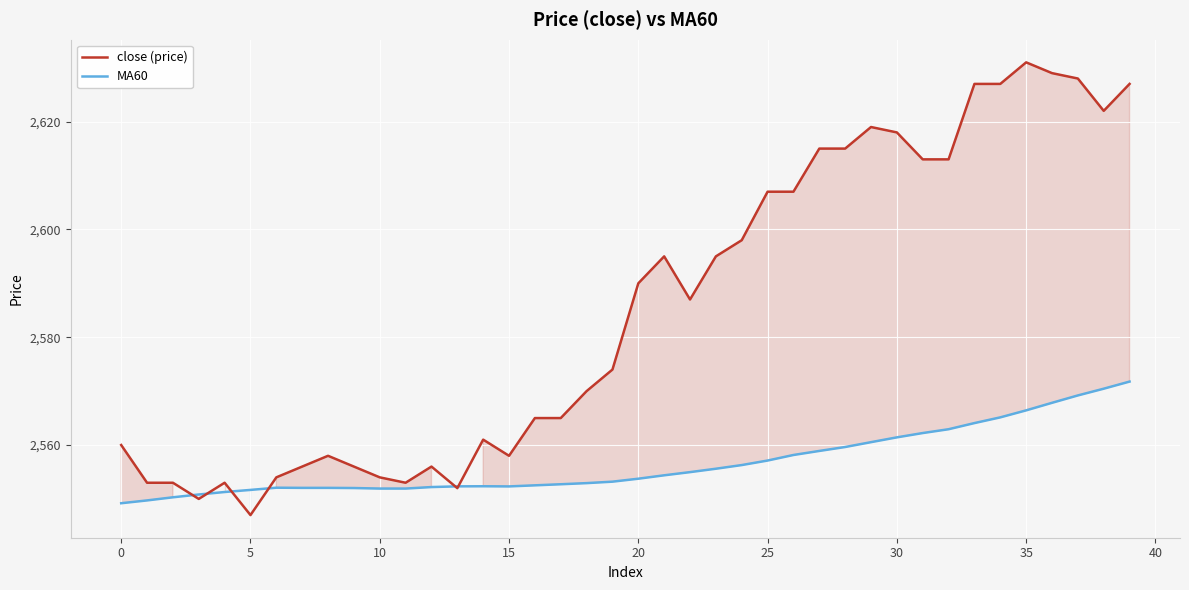

Which series has the largest range (max minus min)?

close (price)